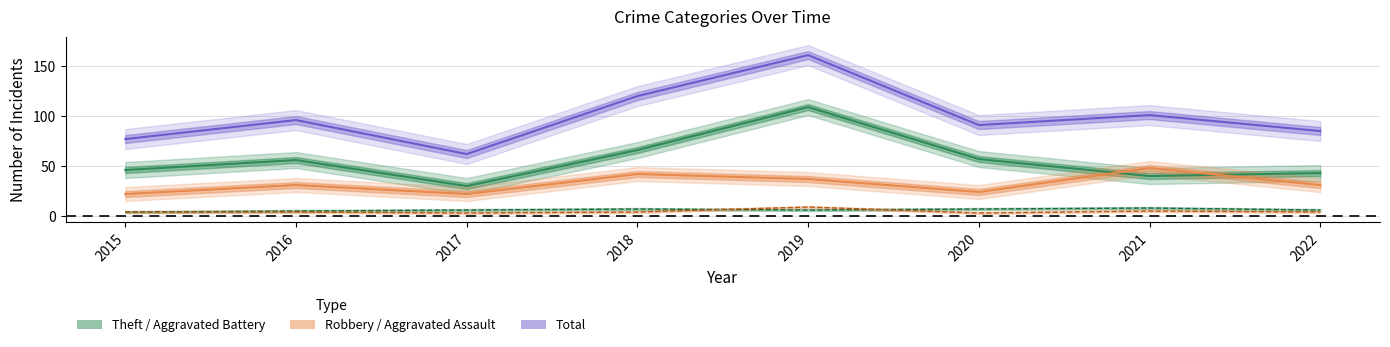

Which series has the widest spread of values?

Total